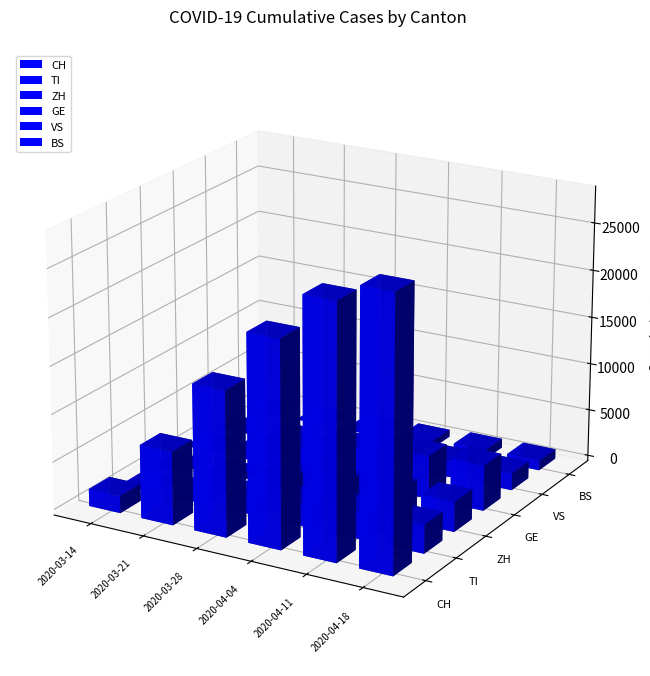

Which series has the widest spread of values?

CH